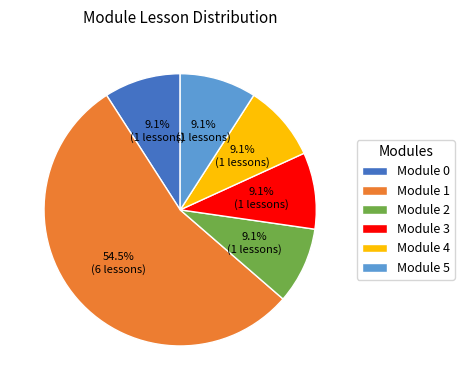

Between Module 1 and Module 3, which is larger?

Module 1